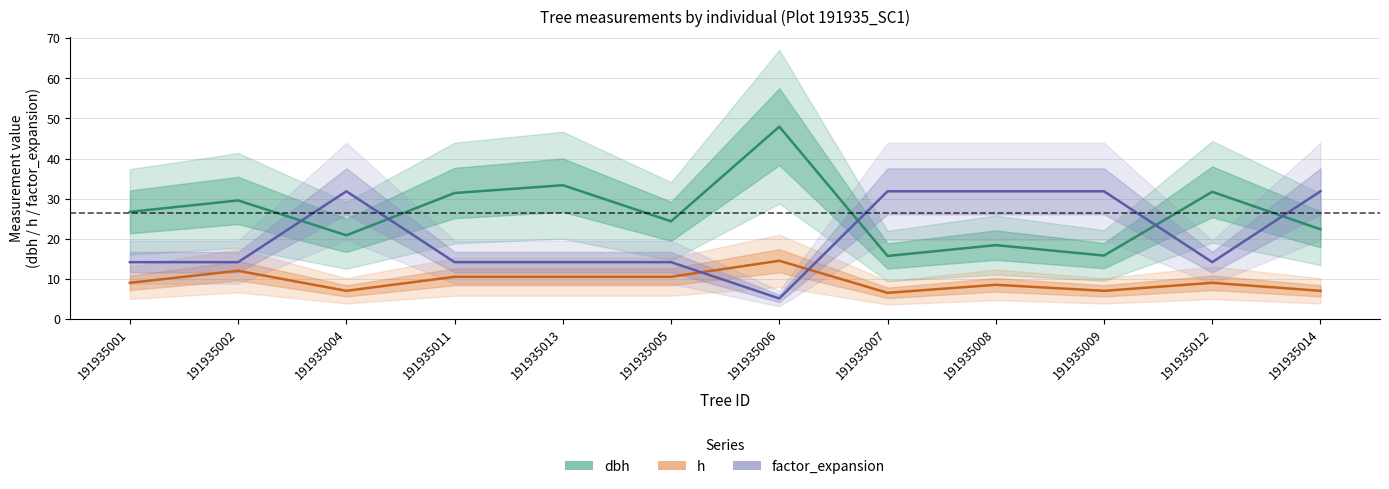

What is the difference between the factor_expansion values at 191935007 and 191935013?

17.7